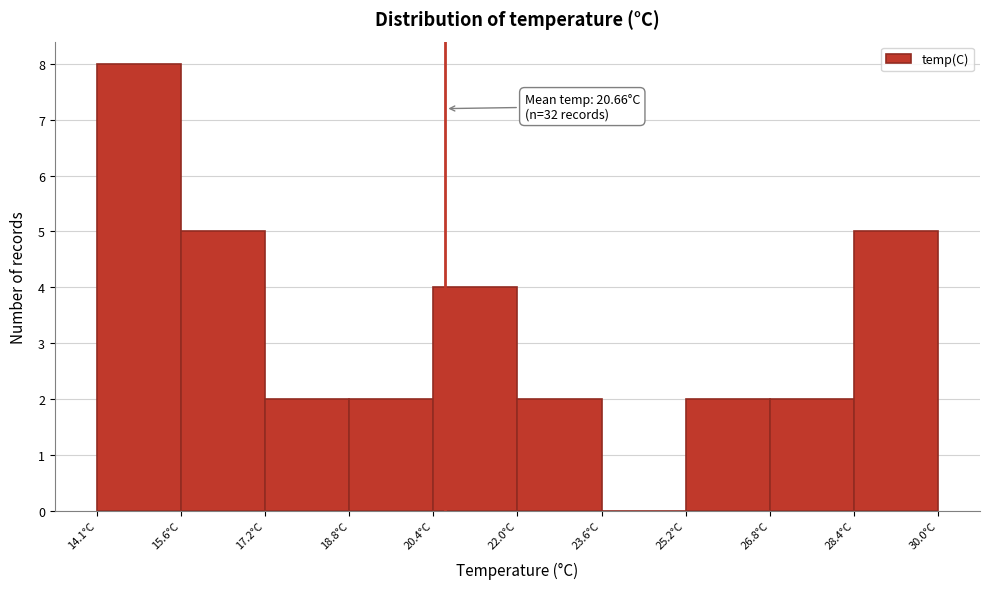

Over which range of the x-axis is the bar tallest?

14.0 to 15.6